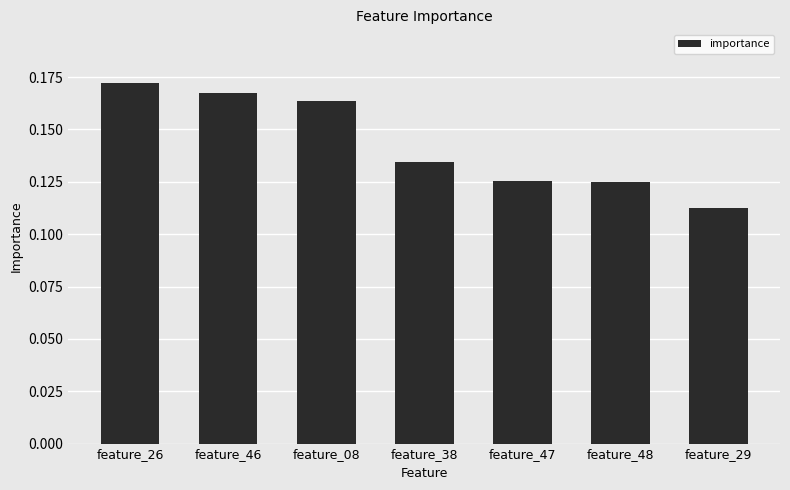

Is it true that the value at feature_26 is 0.3?

False